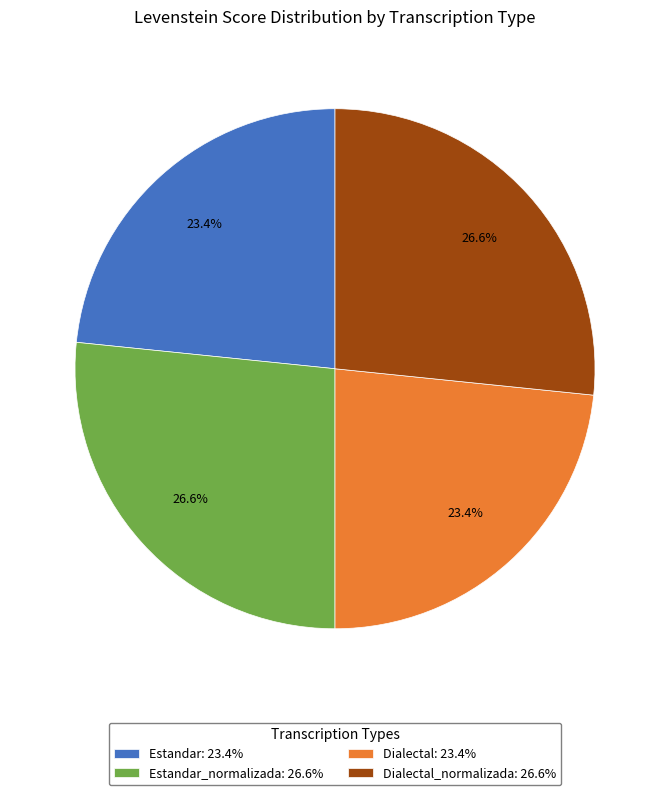

Approximately how many times larger is the value at Estandar: 23.4% compared to Dialectal_normalizada: 26.6%?

0.9